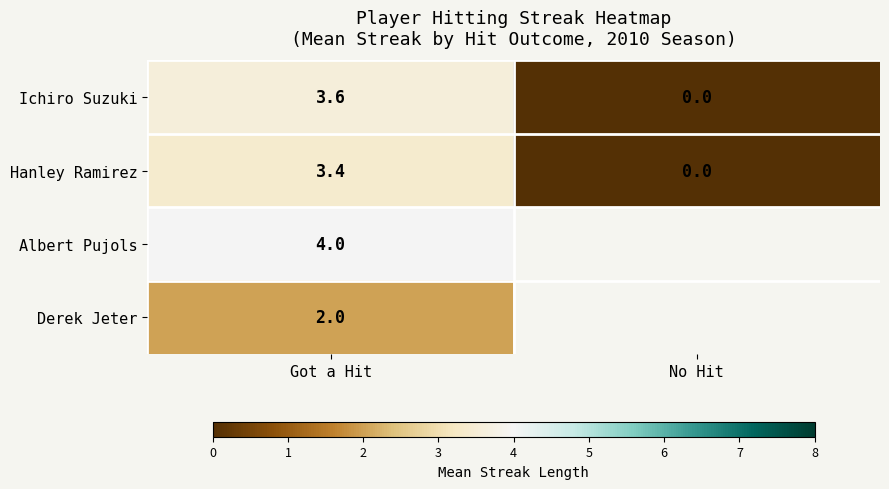

Rank the series at Got a Hit from lowest to highest value.

Derek Jeter, Hanley Ramirez, Ichiro Suzuki, Albert Pujols